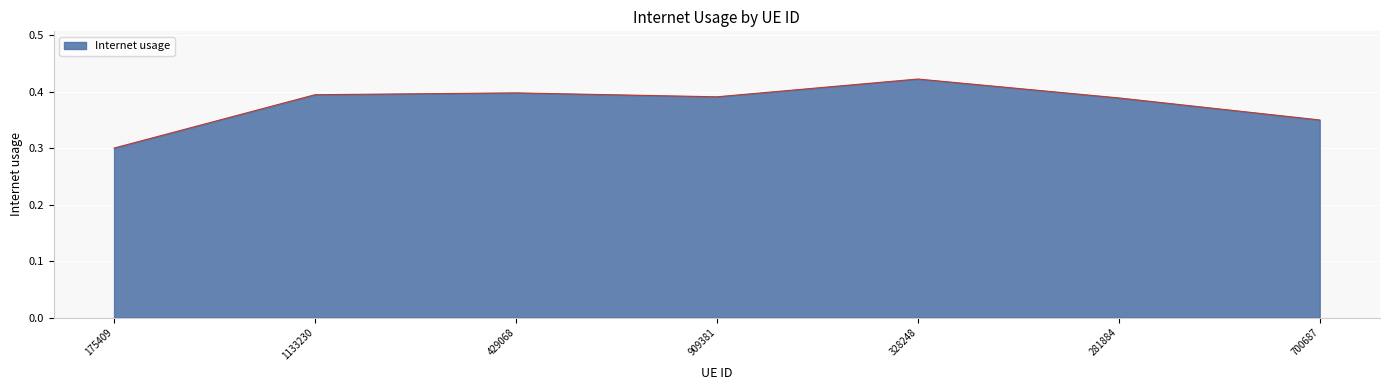

What is the sum of all values?

2.6